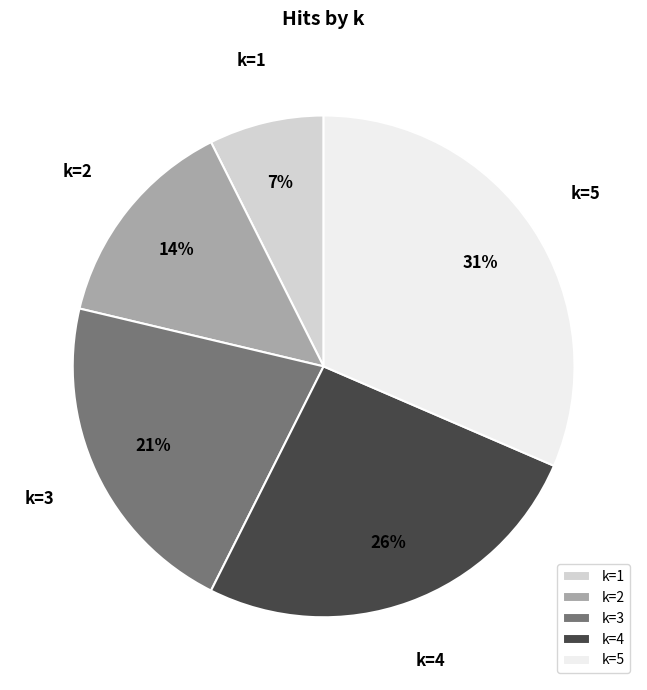

To the nearest percent, what portion does k=1 represent?

7%